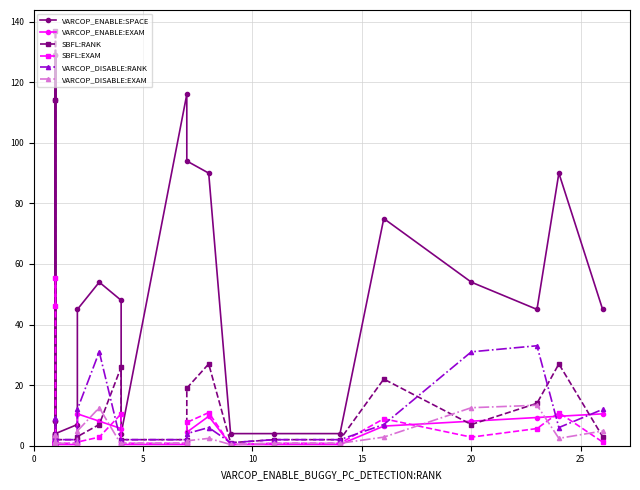

True or false: VARCOP_ENABLE:SPACE has a value of 61.0 at 10.

False